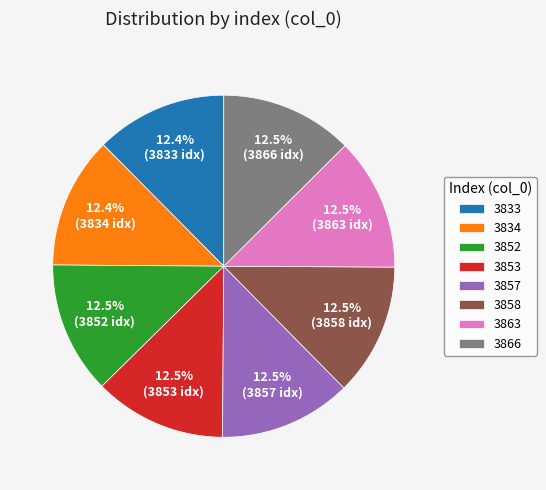

How much of the chart is everything except 3853?

87.5%